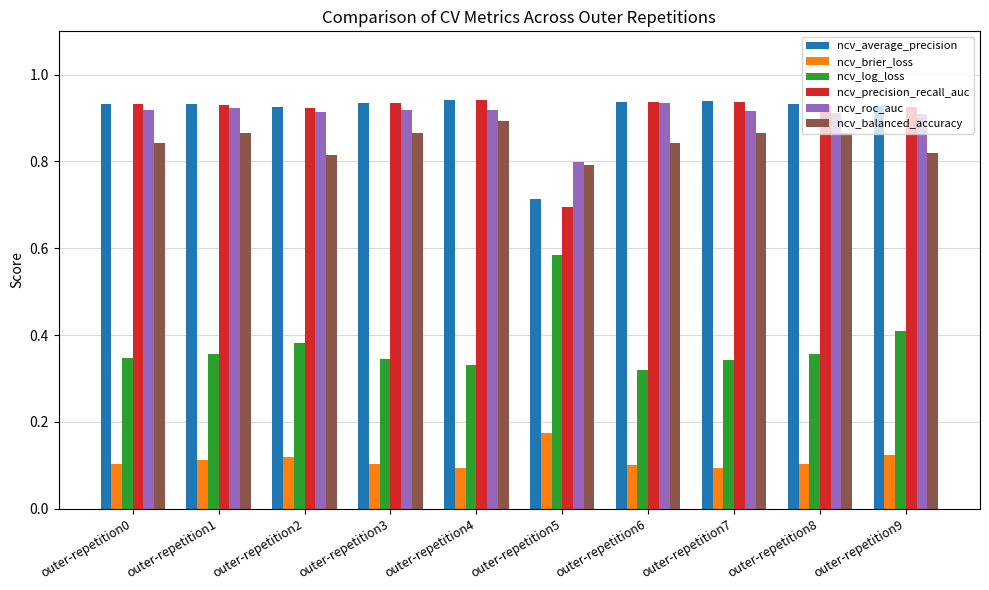

How many bars are there in each group?

6